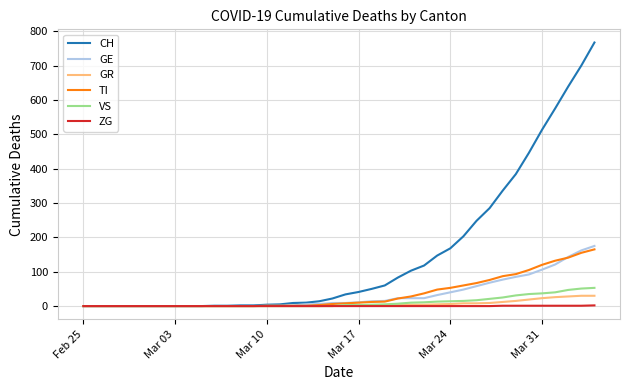

What is the greatest value displayed?

767